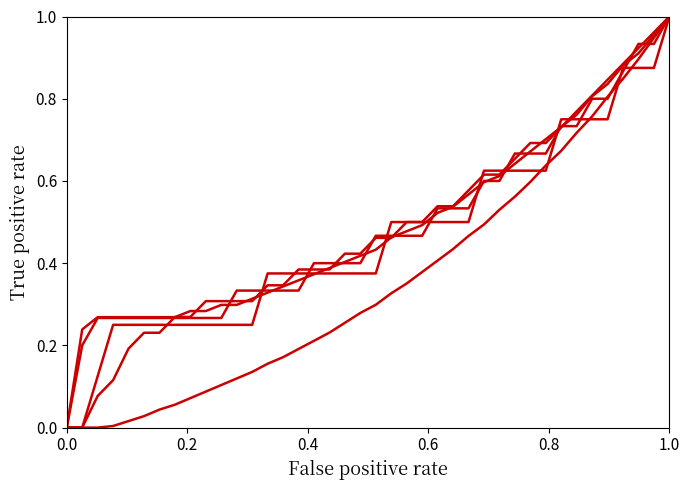

How many lines are shown in the chart?

5